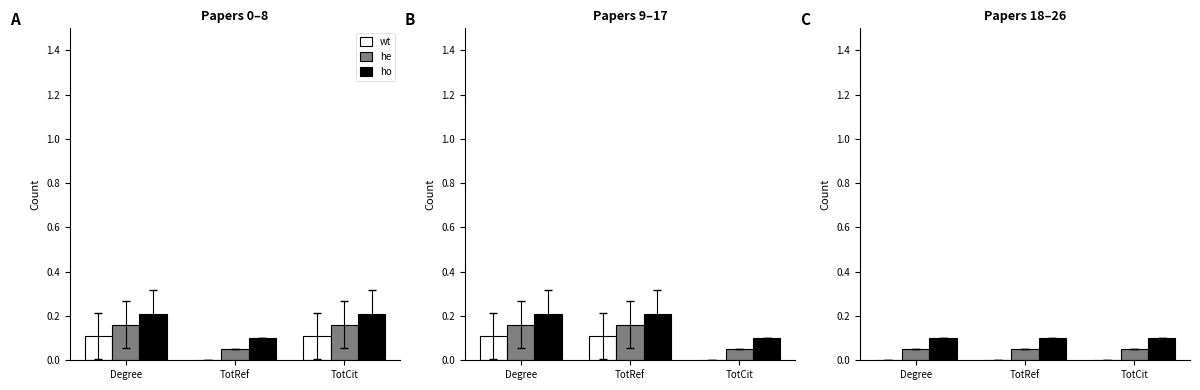

At how many categories does at least one series exceed 0?

3